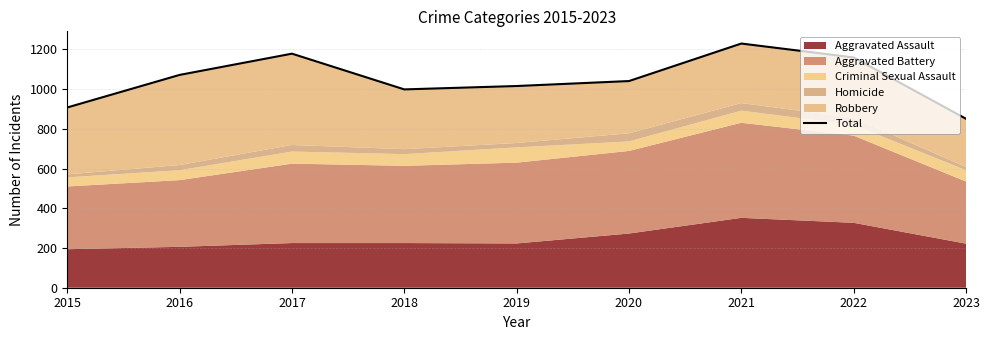

Where is the first local minimum?

2018